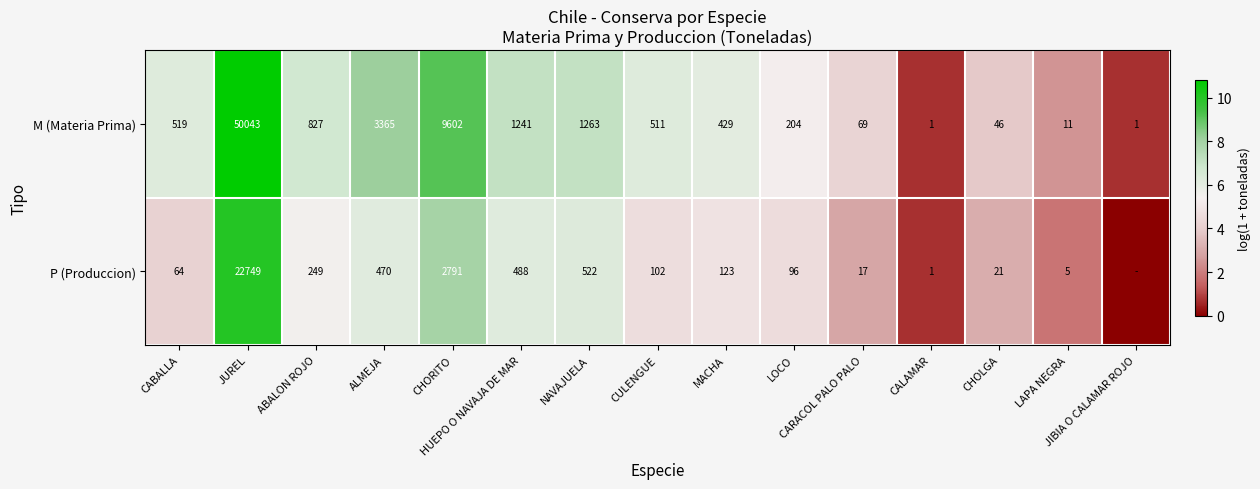

At which label does M (Materia Prima) reach its peak?

JUREL